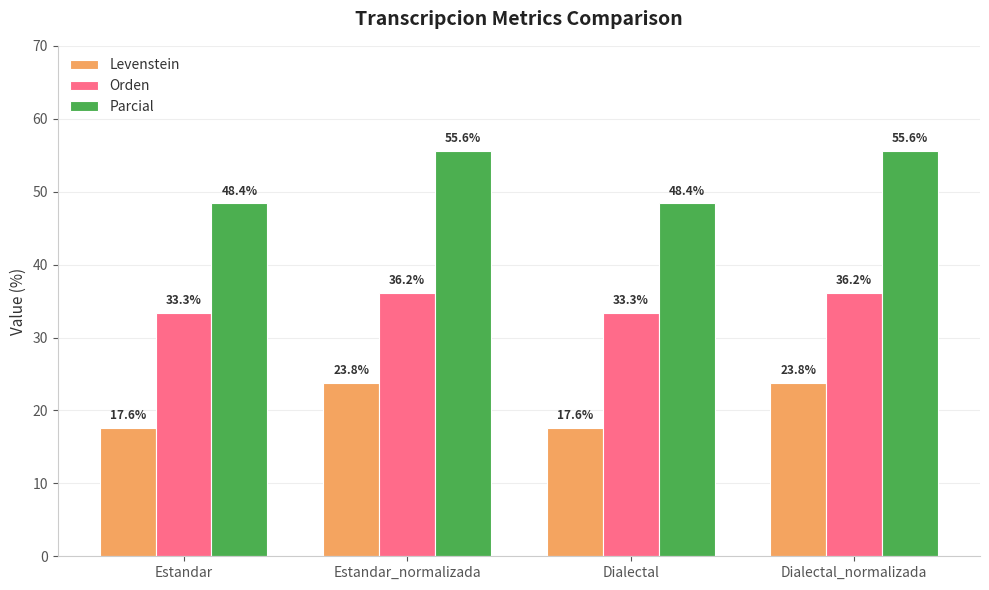

What is the difference between the maximum and minimum values in the Orden series?

2.8